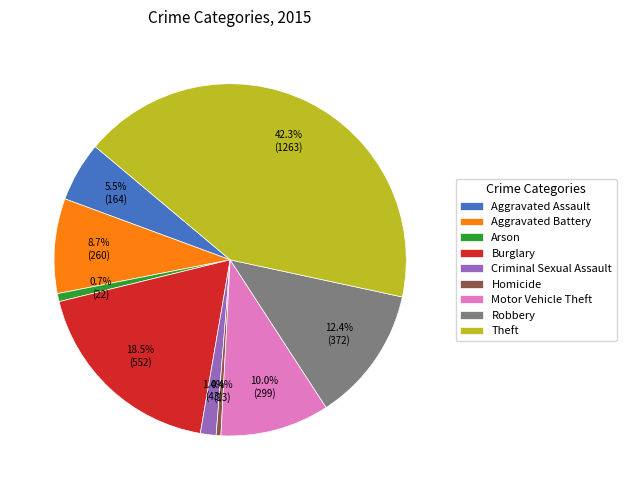

Approximately how many times larger is the value at Robbery compared to Aggravated Battery?

1.4